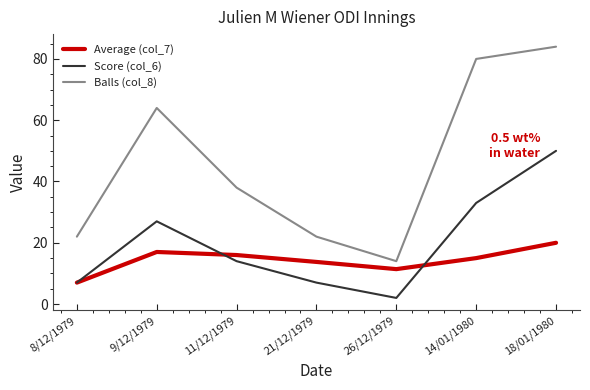

At which label does Score (col_6) first exceed 14?

9/12/1979